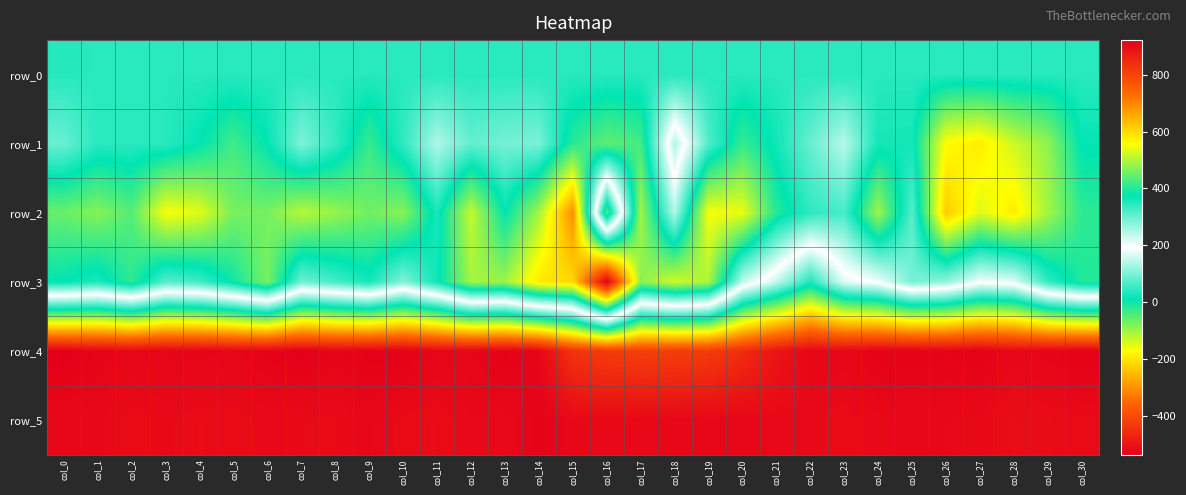

Which series has the largest range (max minus min)?

row_3